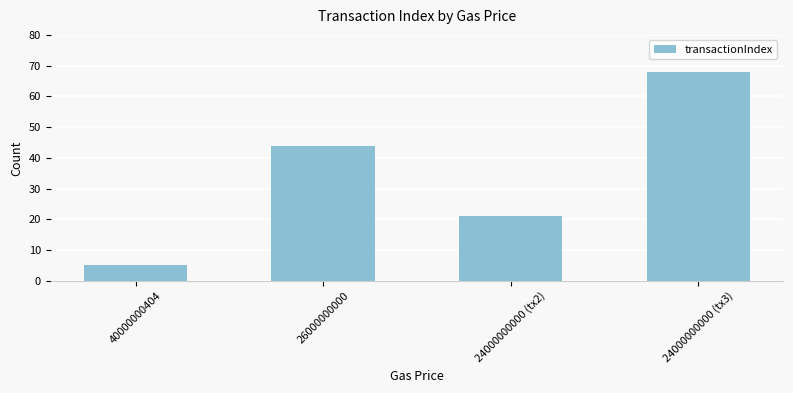

List the labels in order of value, smallest first.

40000000404, 24000000000 (tx2), 26000000000, 24000000000 (tx3)